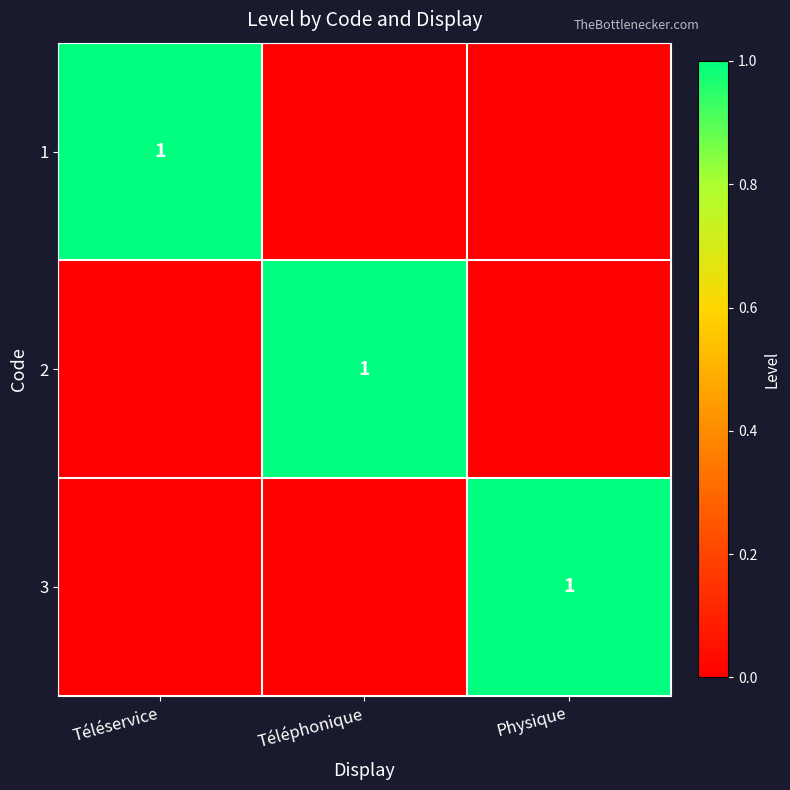

What is the difference between the highest and lowest values at Téléphonique?

1